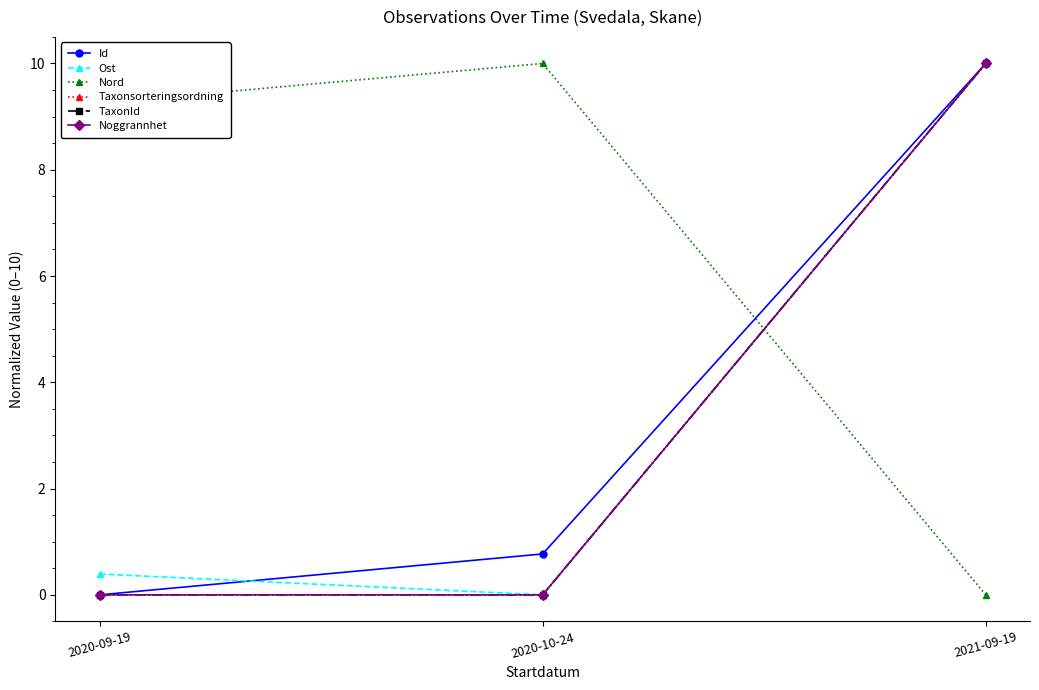

Does the chart have visible grid lines?

No